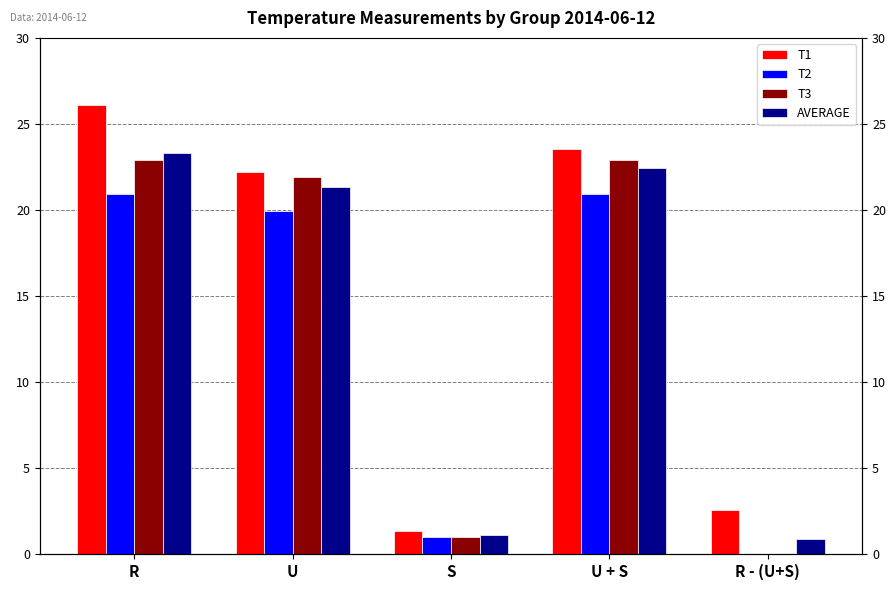

Which series has the widest spread of values?

T1